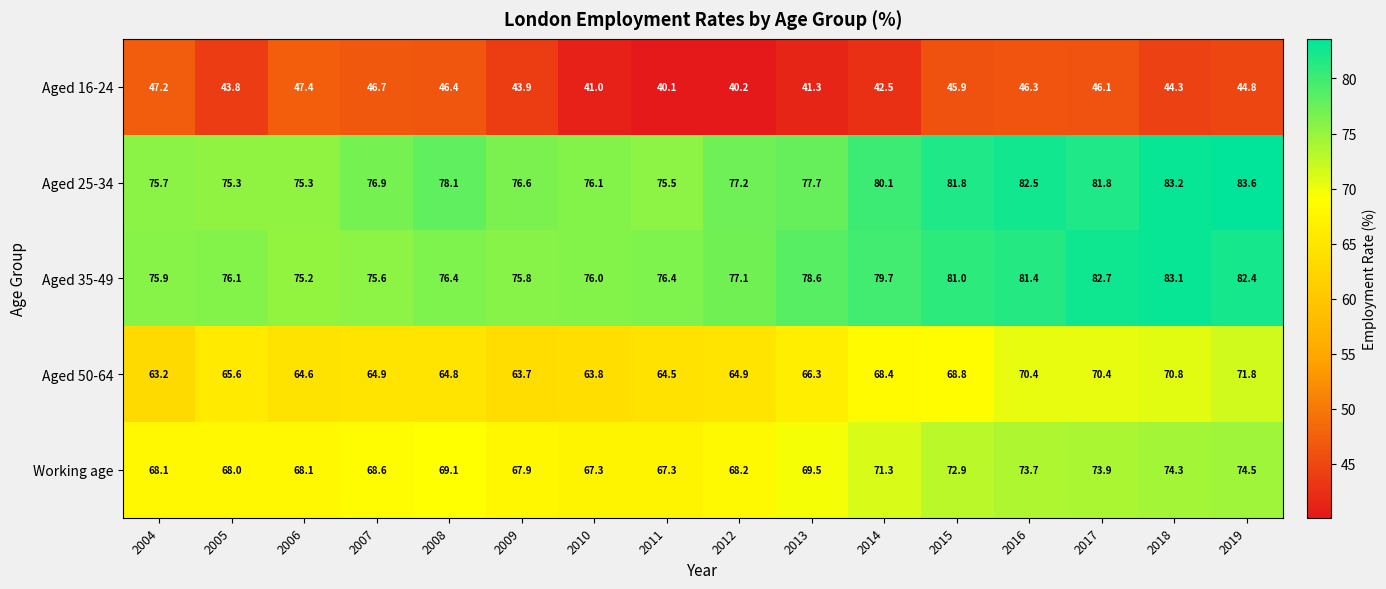

At which label does Aged 35-49 reach its minimum?

2006